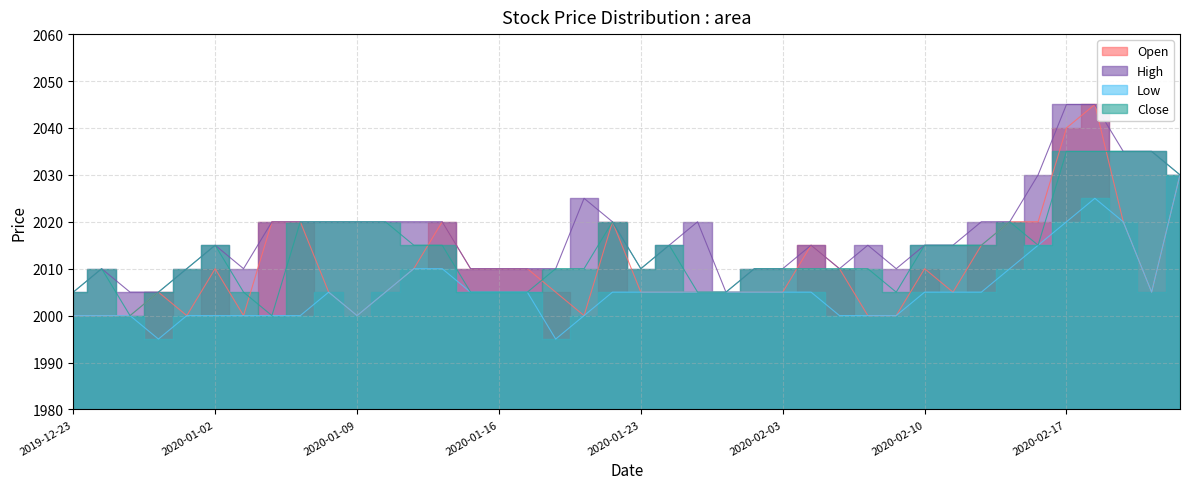

Between 2020-01-21 and 2020-01-03, which is larger?

2020-01-21